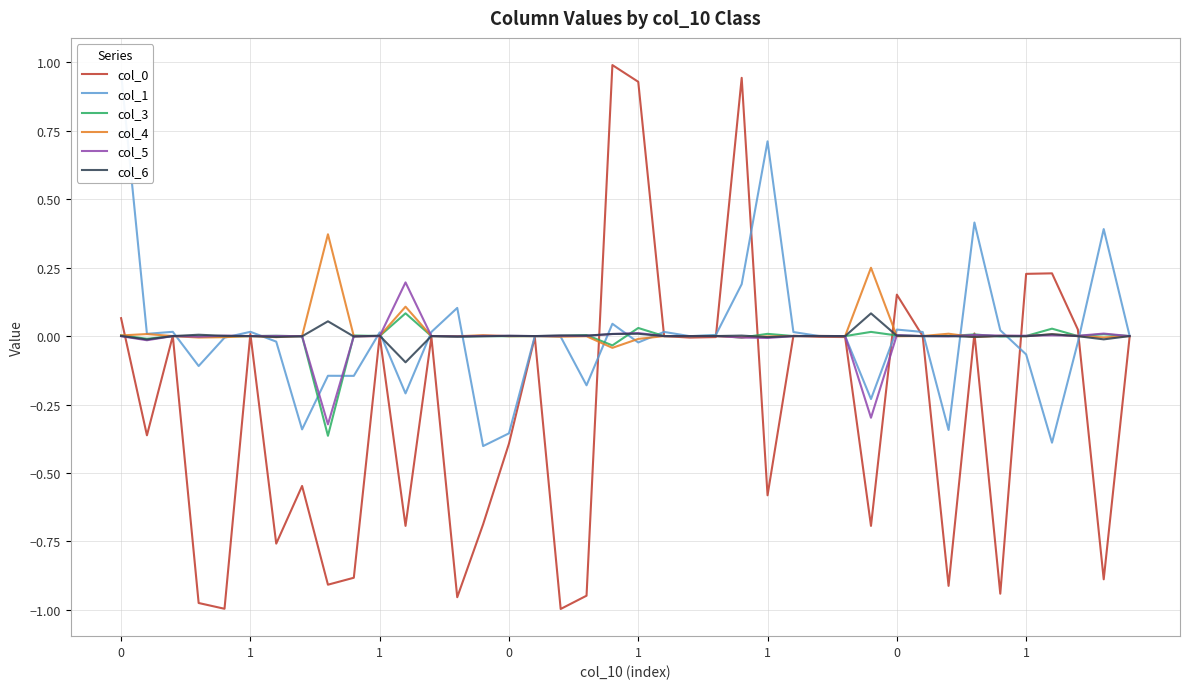

Reading left to right, transcribe all the data shown in this chart.

col_0: 0.1	-0.4	0.0	-1.0	-1.0	0.0	-0.8	-0.5	-0.9	-0.9	0.0	-0.7	-0.0	-1.0	-0.7	-0.4	-0.0	-1.0	-0.9	1.0	0.9	-0.0	-0.0	-0.0	0.9	-0.6	0.0	-0.0	-0.0	-0.7	0.2	-0.0	-0.9	0.0	-0.9	0.2	0.2	0.0	-0.9	-0.0
col_1: 1.0	0.0	0.0	-0.1	-0.0	0.0	-0.0	-0.3	-0.1	-0.1	0.0	-0.2	0.0	0.1	-0.4	-0.4	-0.0	-0.0	-0.2	0.0	-0.0	0.0	-0.0	0.0	0.2	0.7	0.0	0.0	-0.0	-0.2	0.0	0.0	-0.3	0.4	0.0	-0.1	-0.4	-0.0	0.4	0.0
col_3: 0.0	-0.0	0.0	-0.0	-0.0	-0.0	0.0	-0.0	-0.4	0.0	0.0	0.1	0.0	-0.0	0.0	-0.0	-0.0	0.0	0.0	-0.0	0.0	0.0	0.0	0.0	-0.0	0.0	0.0	0.0	0.0	0.0	0.0	-0.0	0.0	0.0	-0.0	0.0	0.0	0.0	0.0	-0.0
col_4: 0.0	0.0	-0.0	-0.0	-0.0	-0.0	-0.0	0.0	0.4	-0.0	0.0	0.1	0.0	-0.0	0.0	-0.0	-0.0	-0.0	-0.0	-0.0	-0.0	-0.0	0.0	-0.0	-0.0	-0.0	-0.0	0.0	-0.0	0.2	-0.0	0.0	0.0	-0.0	0.0	-0.0	0.0	0.0	-0.0	-0.0
col_5: -0.0	-0.0	-0.0	-0.0	0.0	-0.0	0.0	-0.0	-0.3	-0.0	-0.0	0.2	-0.0	-0.0	0.0	0.0	-0.0	0.0	0.0	0.0	0.0	-0.0	-0.0	-0.0	-0.0	-0.0	-0.0	0.0	-0.0	-0.3	0.0	0.0	-0.0	0.0	0.0	0.0	0.0	0.0	0.0	-0.0
col_6: 0.0	-0.0	0.0	0.0	0.0	-0.0	-0.0	-0.0	0.1	-0.0	0.0	-0.1	0.0	-0.0	-0.0	0.0	0.0	0.0	0.0	0.0	0.0	-0.0	0.0	0.0	0.0	-0.0	-0.0	0.0	-0.0	0.1	0.0	-0.0	0.0	-0.0	-0.0	-0.0	0.0	-0.0	-0.0	-0.0